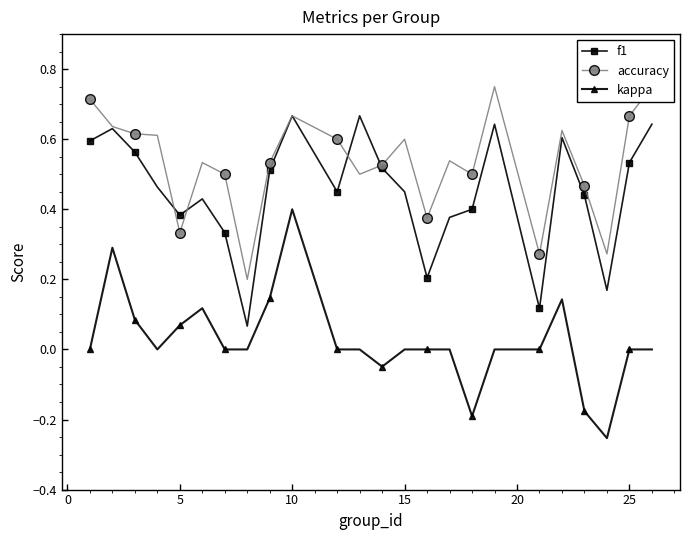

The value of kappa at 15 is -0.2. True or false?

False